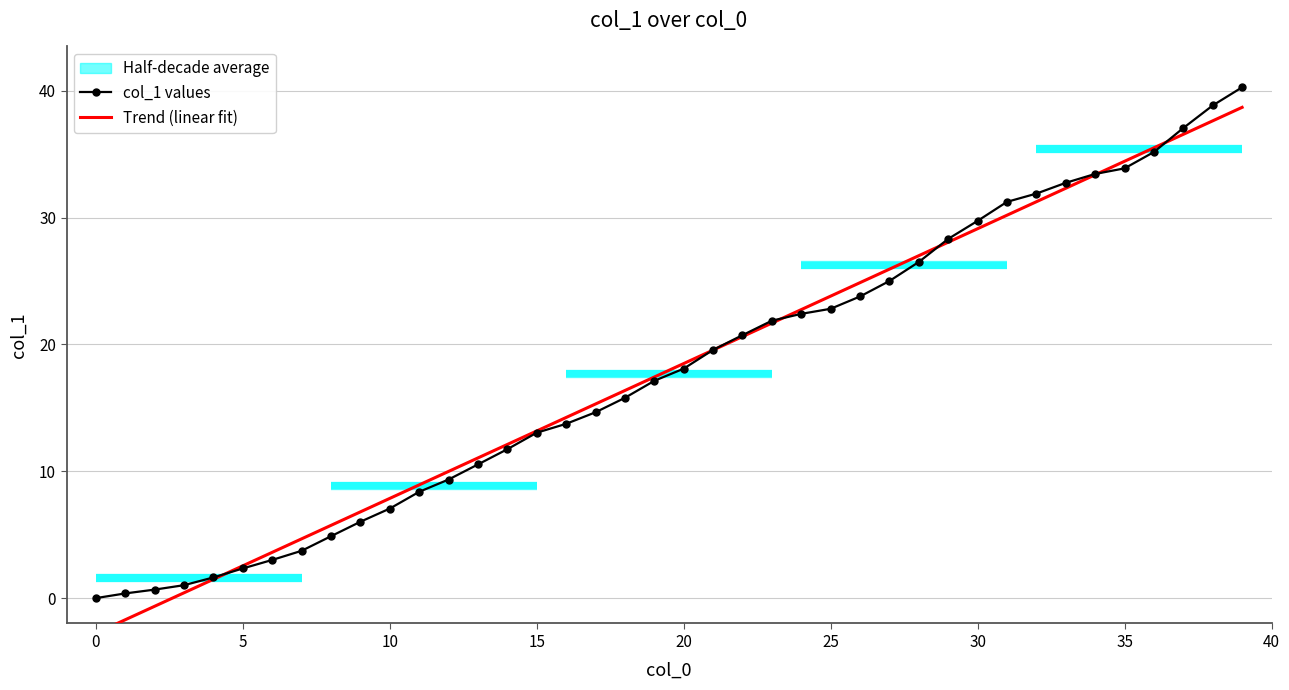

Which series changed the most between 13 and 39?

col_1 values